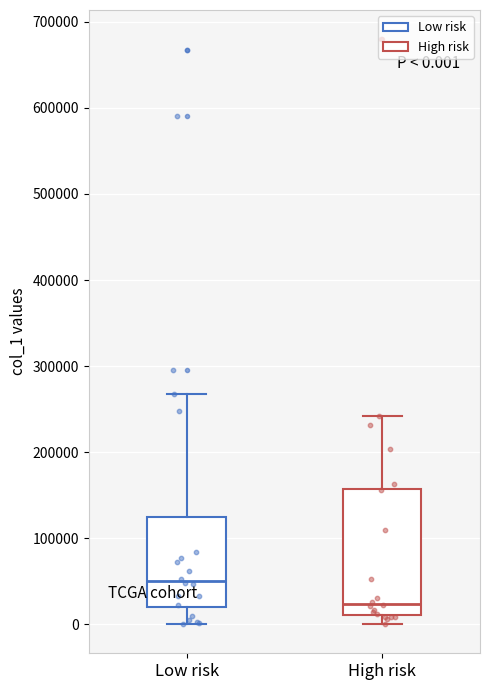

Comparing the boxes themselves (not the whiskers), which one is the tallest?

High risk